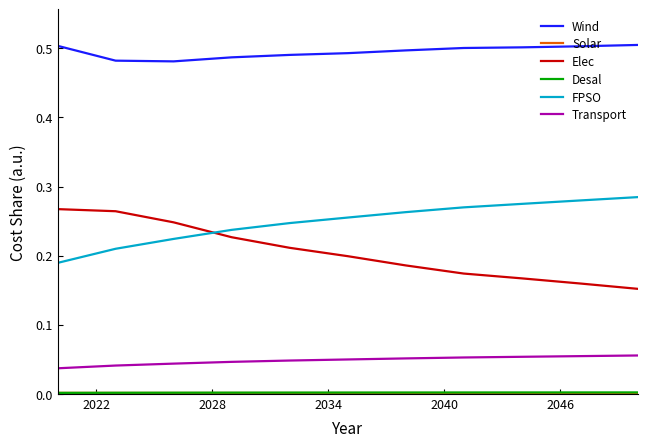

True or false: Transport and Wind intersect in this chart.

False